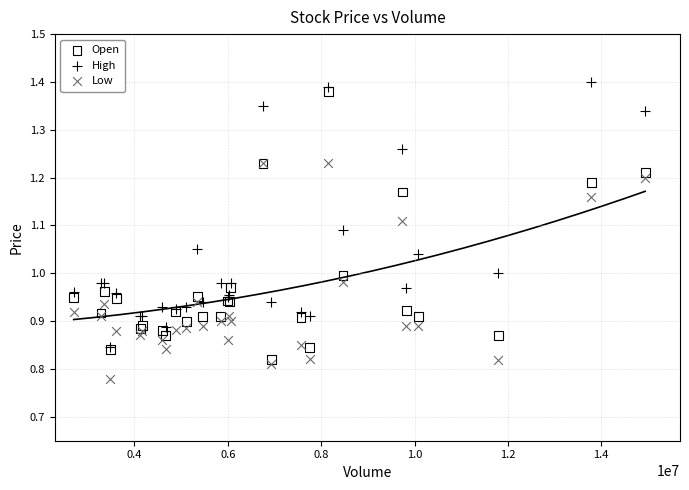

Which series contains the lowest Y value?

Low